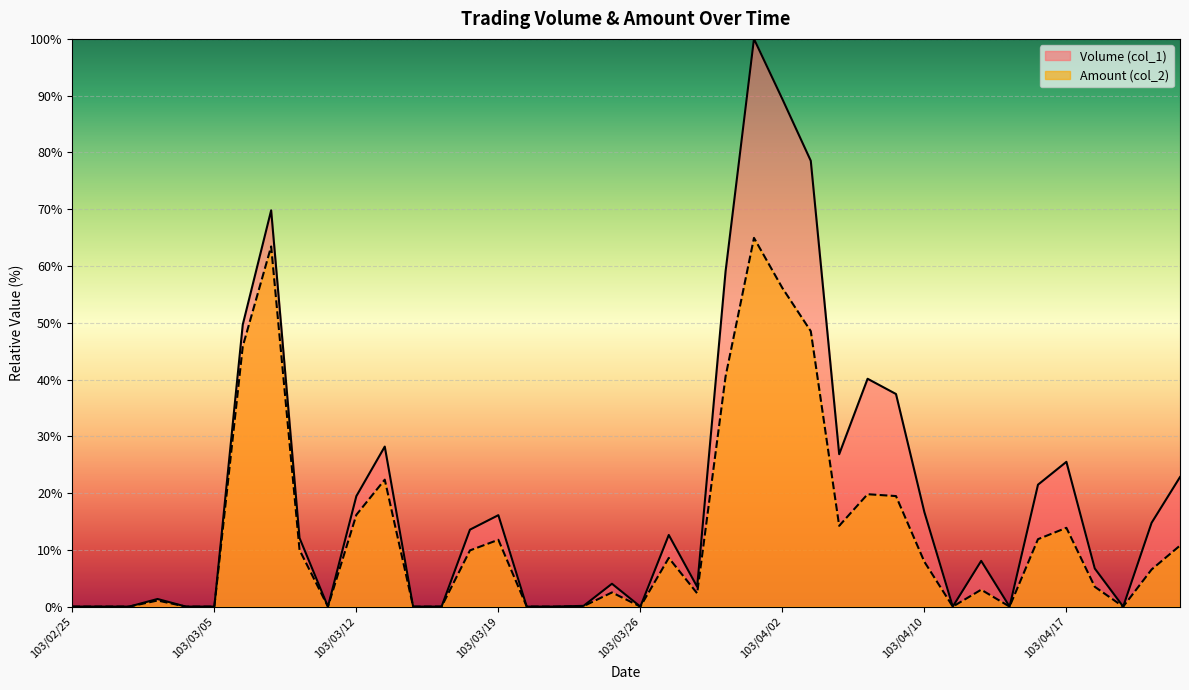

The Volume (col_1) series shows 0.0 at 103/02/25. True or false?

True